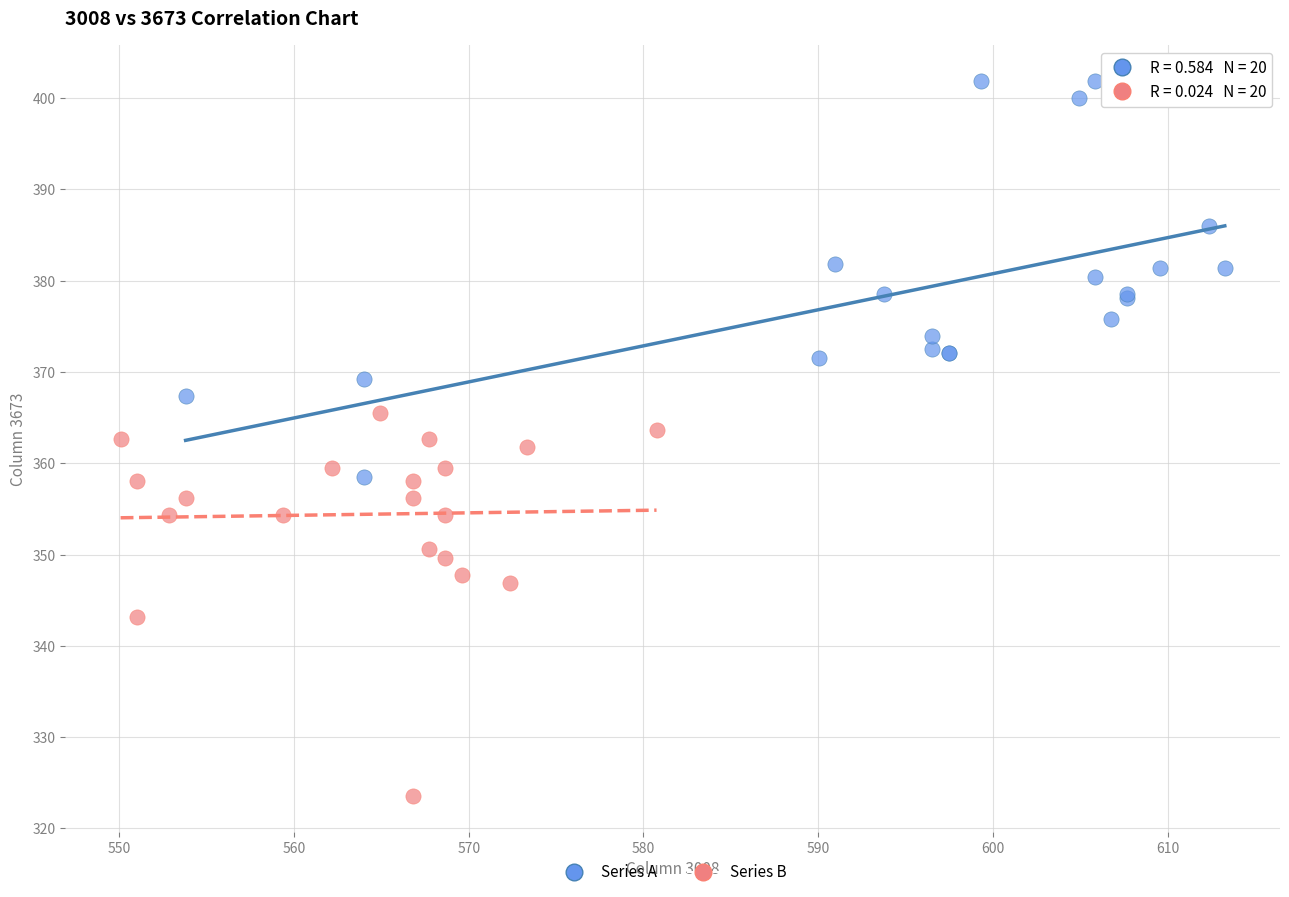

Which series contains the lowest Y value?

Series B